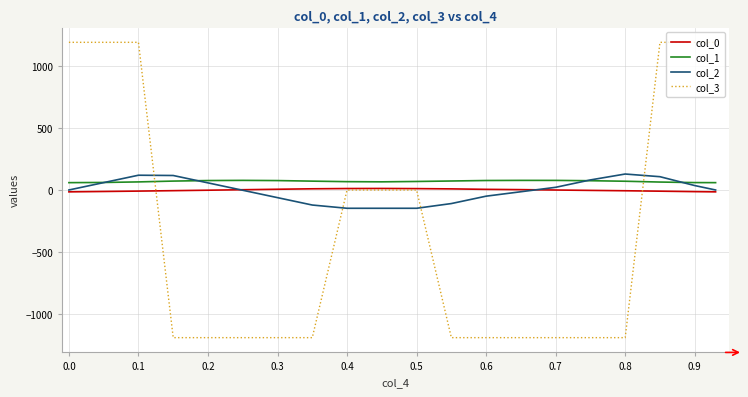

What is the smallest value displayed?

-1193.2